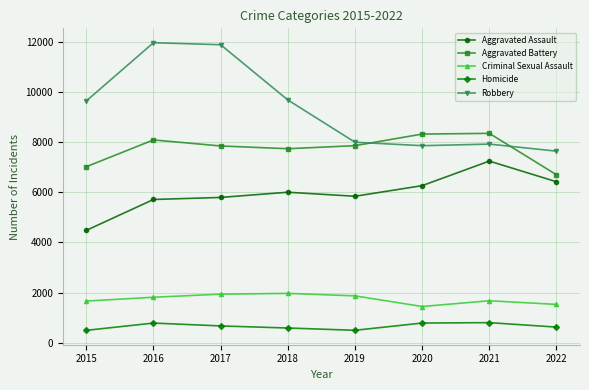

What are all the series names shown in the legend?

Aggravated Assault, Aggravated Battery, Criminal Sexual Assault, Homicide, Robbery